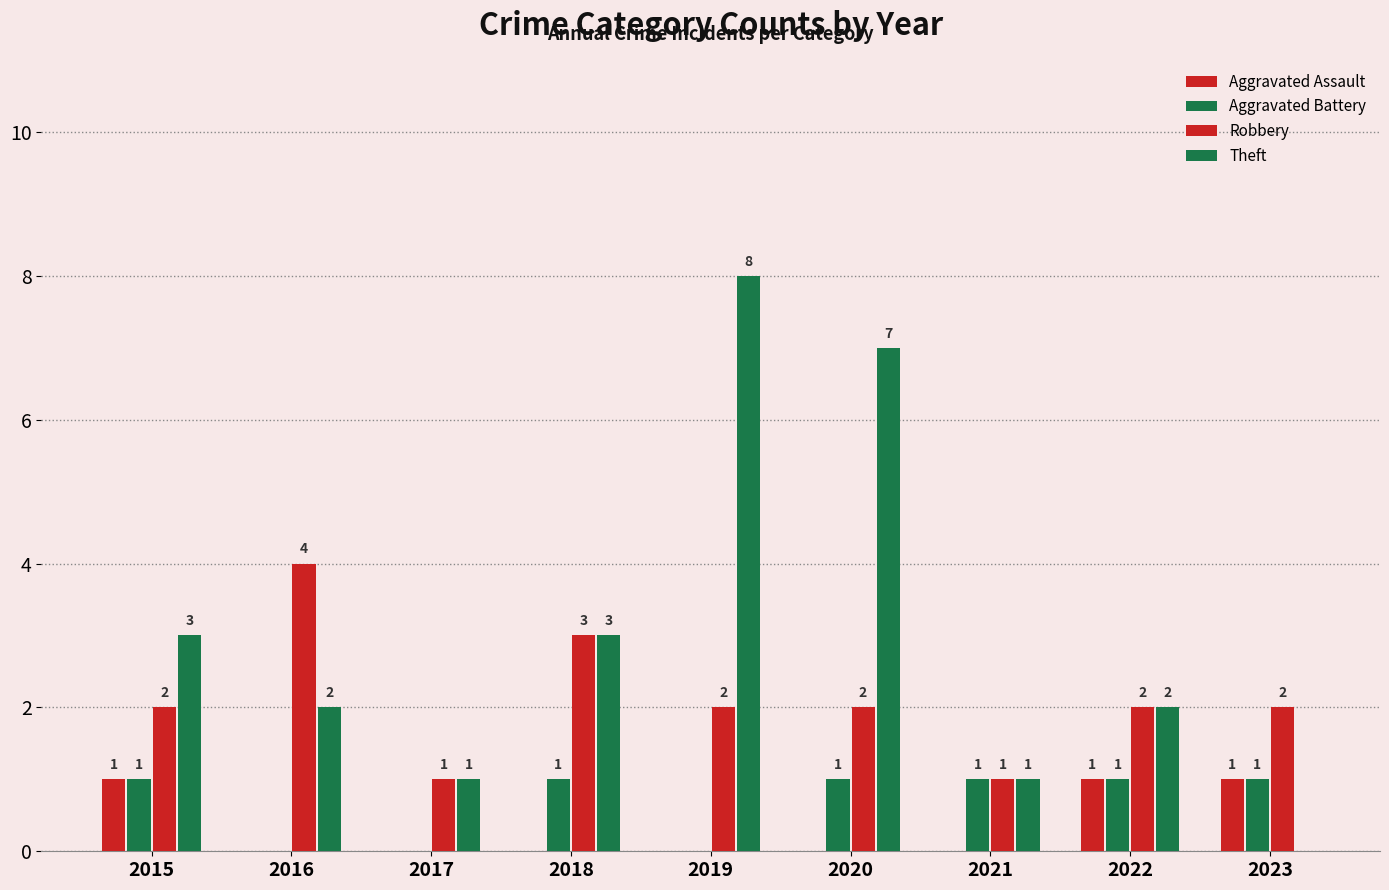

How many groups of bars are there?

9